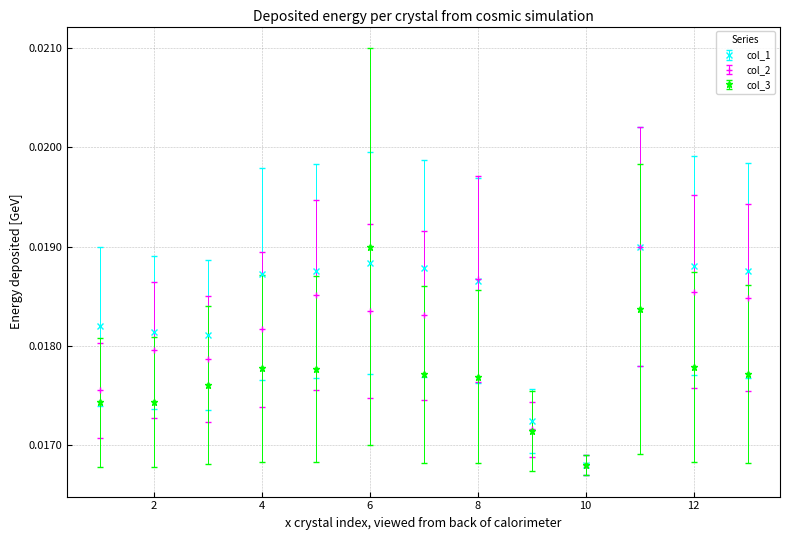

What are all the series names shown in the legend?

col_1, col_2, col_3